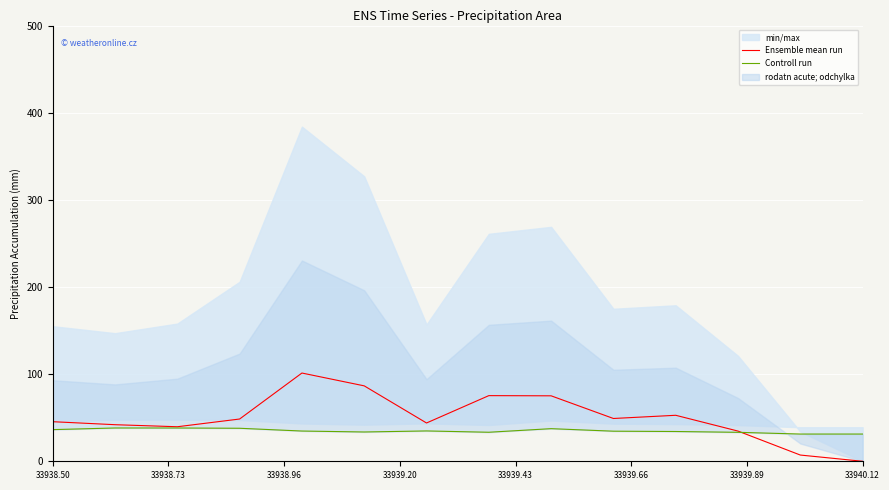

What is the sum of all Controll run values?

488.9